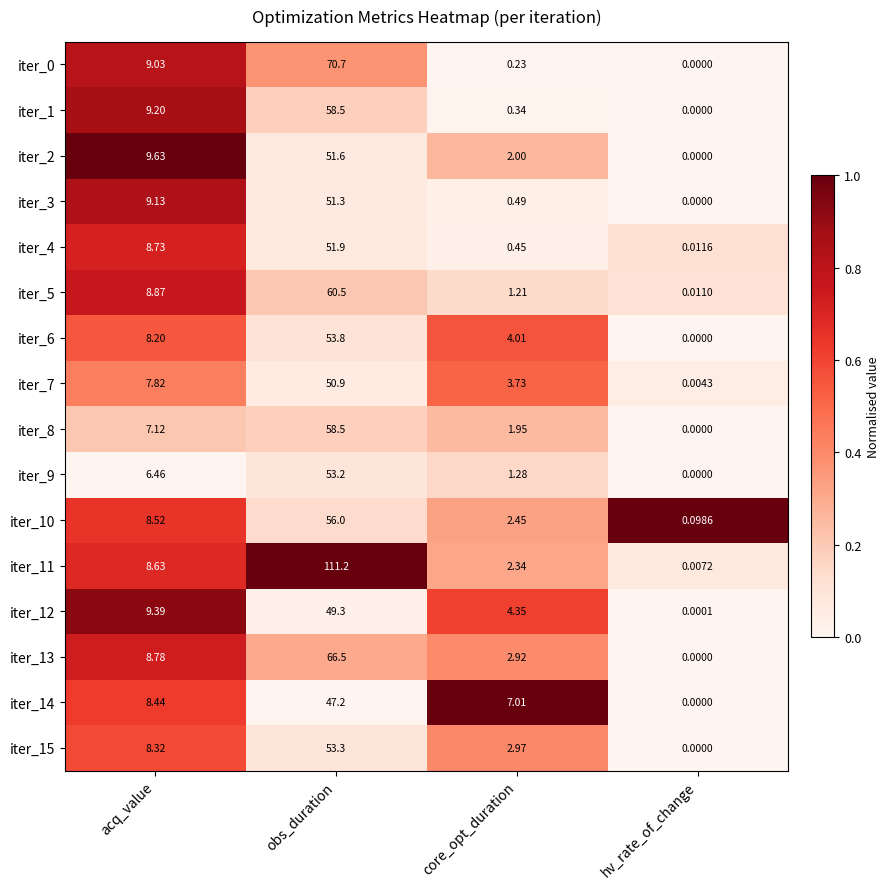

How many values in the iter_4 series are below 8?

2